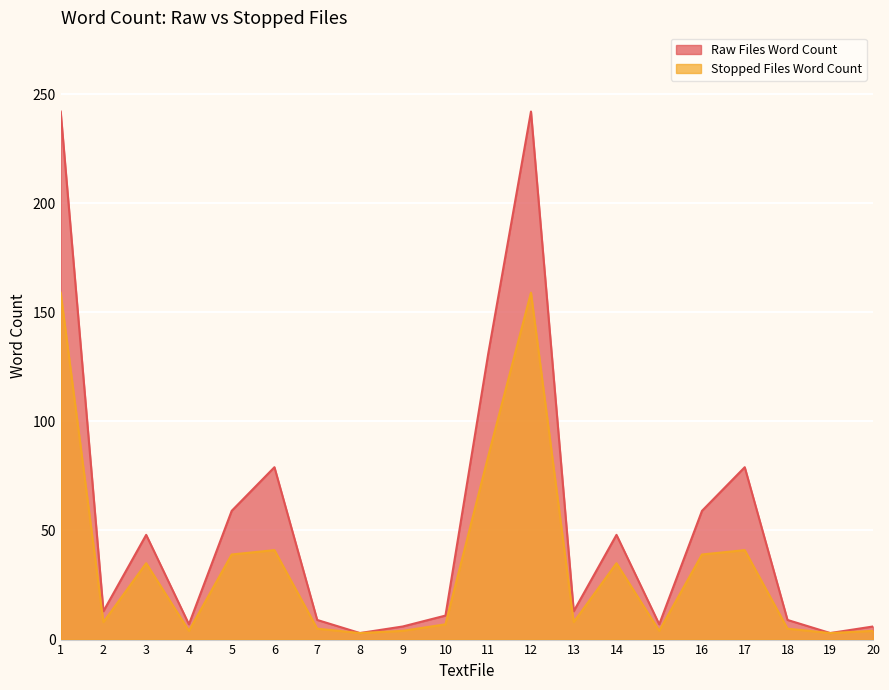

Reading left to right, what are all the values shown in this chart?

Raw Files Word Count: 1=242	2=13	3=48	4=7	5=59	6=79	7=9	8=3	9=6	10=11	11=131	12=242	13=13	14=48	15=7	16=59	17=79	18=9	19=3	20=6
Stopped Files Word Count: 1=159	2=8	3=35	4=4	5=39	6=41	7=5	8=3	9=4	10=7	11=84	12=159	13=8	14=35	15=4	16=39	17=41	18=5	19=3	20=4